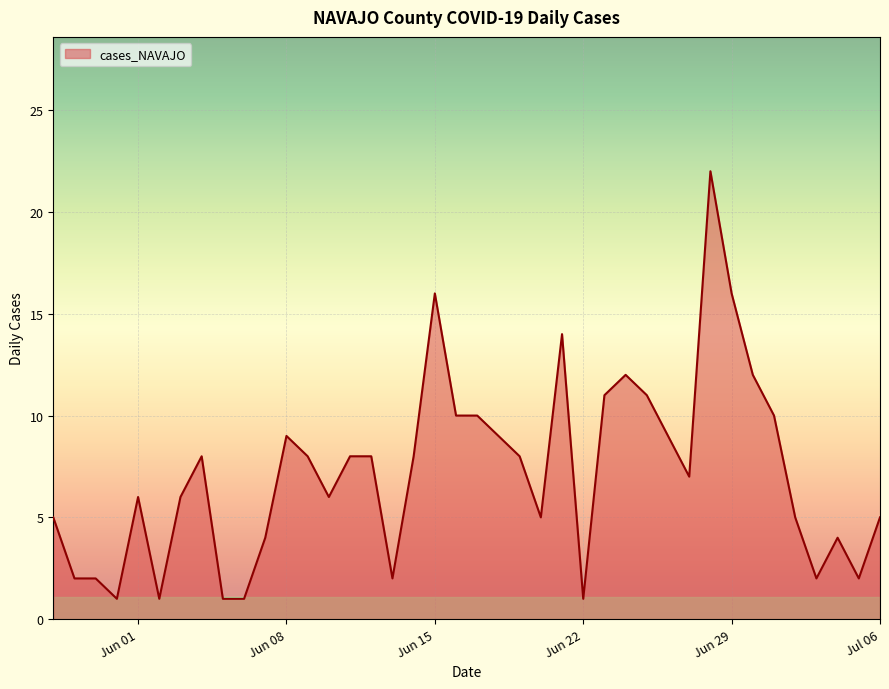

What is the difference between the maximum and minimum values?

21